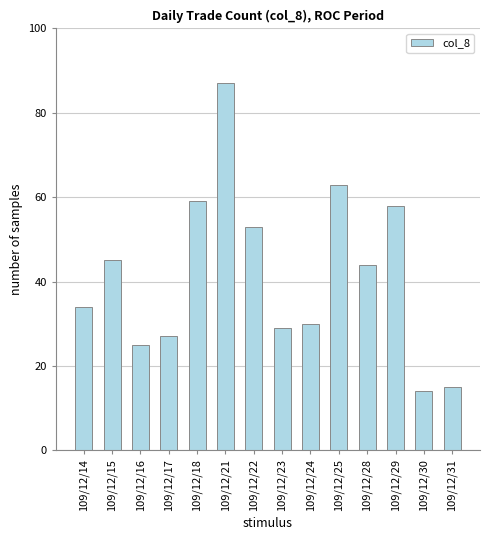

Reading left to right, what are all the values shown in this chart?

34	45	25	27	59	87	53	29	30	63	44	58	14	15